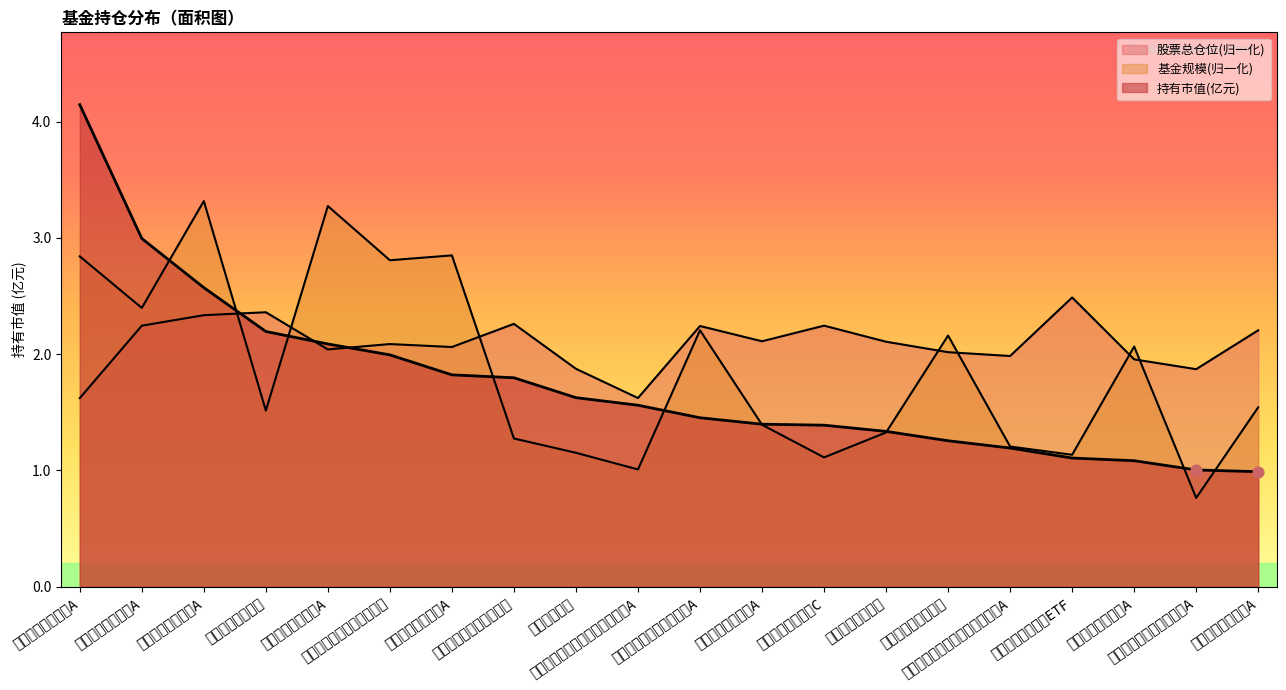

At which category is the sum across all series the highest?

广发均衡优选混合A